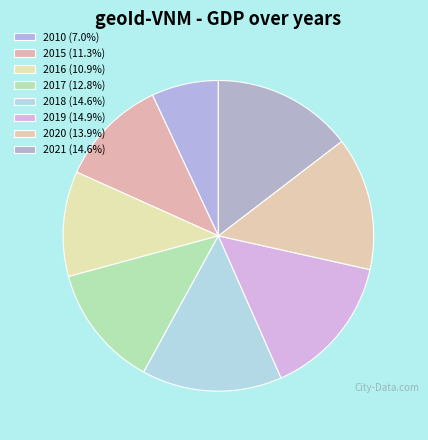

To the nearest percent, what portion does 2018 represent?

15%